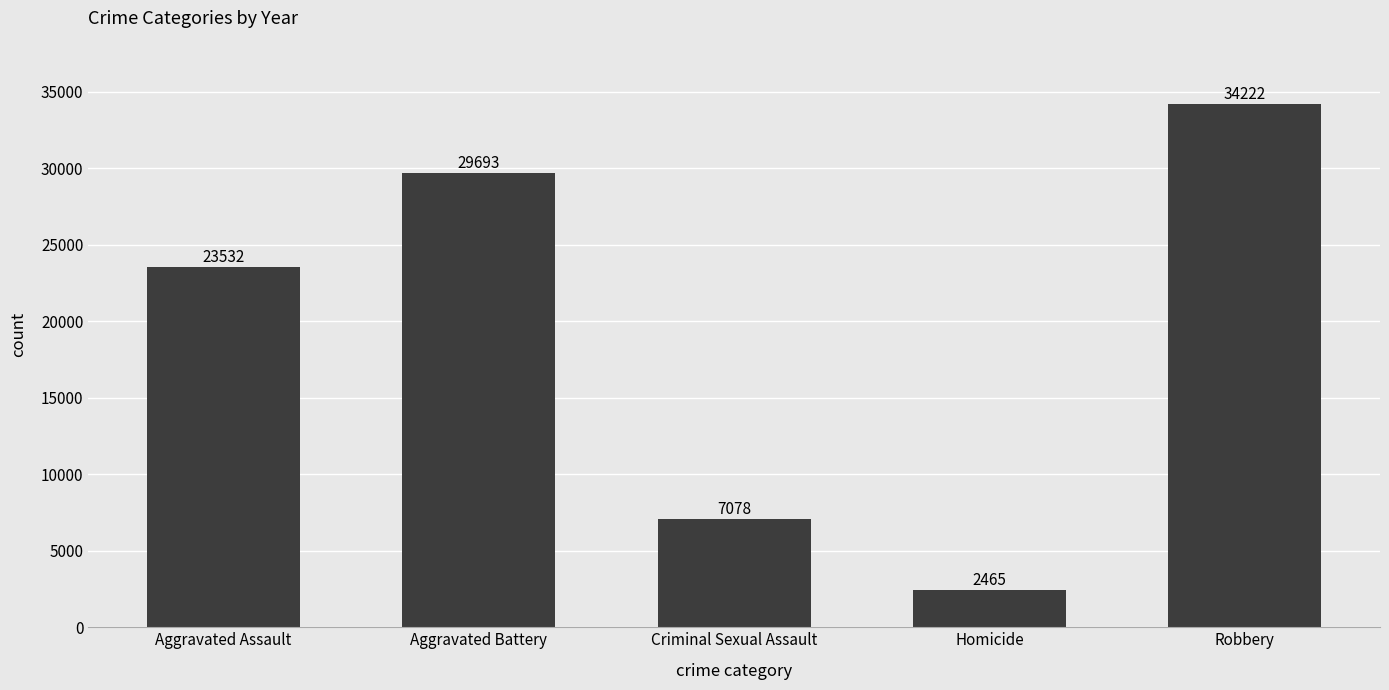

The value at Aggravated Battery is 29693. True or false?

True